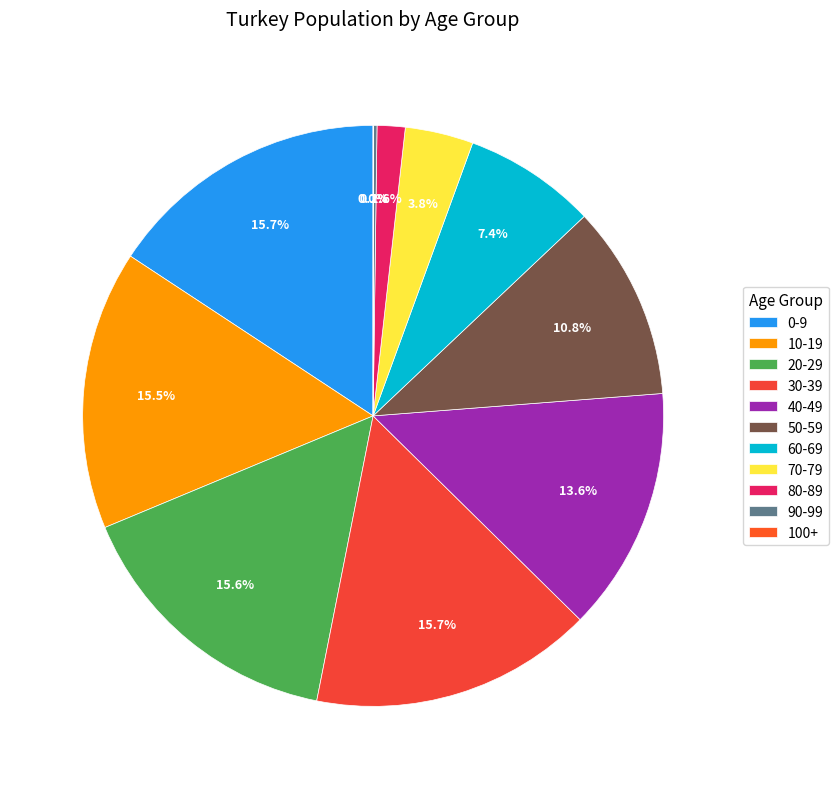

The 10-19 slice represents 16% of the pie. True or false?

True